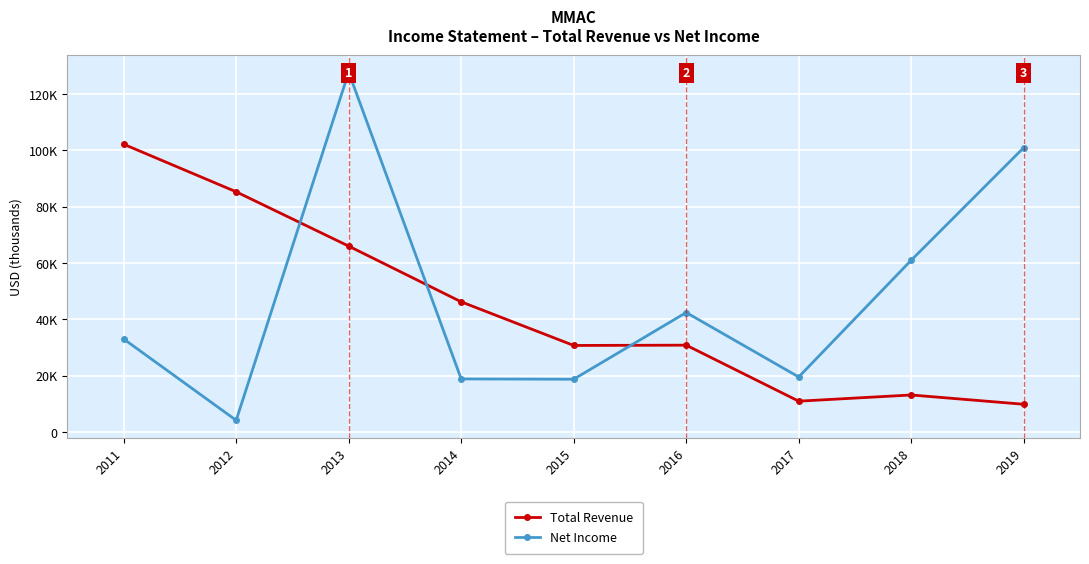

Between 2014 and 2015, which series saw the biggest shift?

Total Revenue